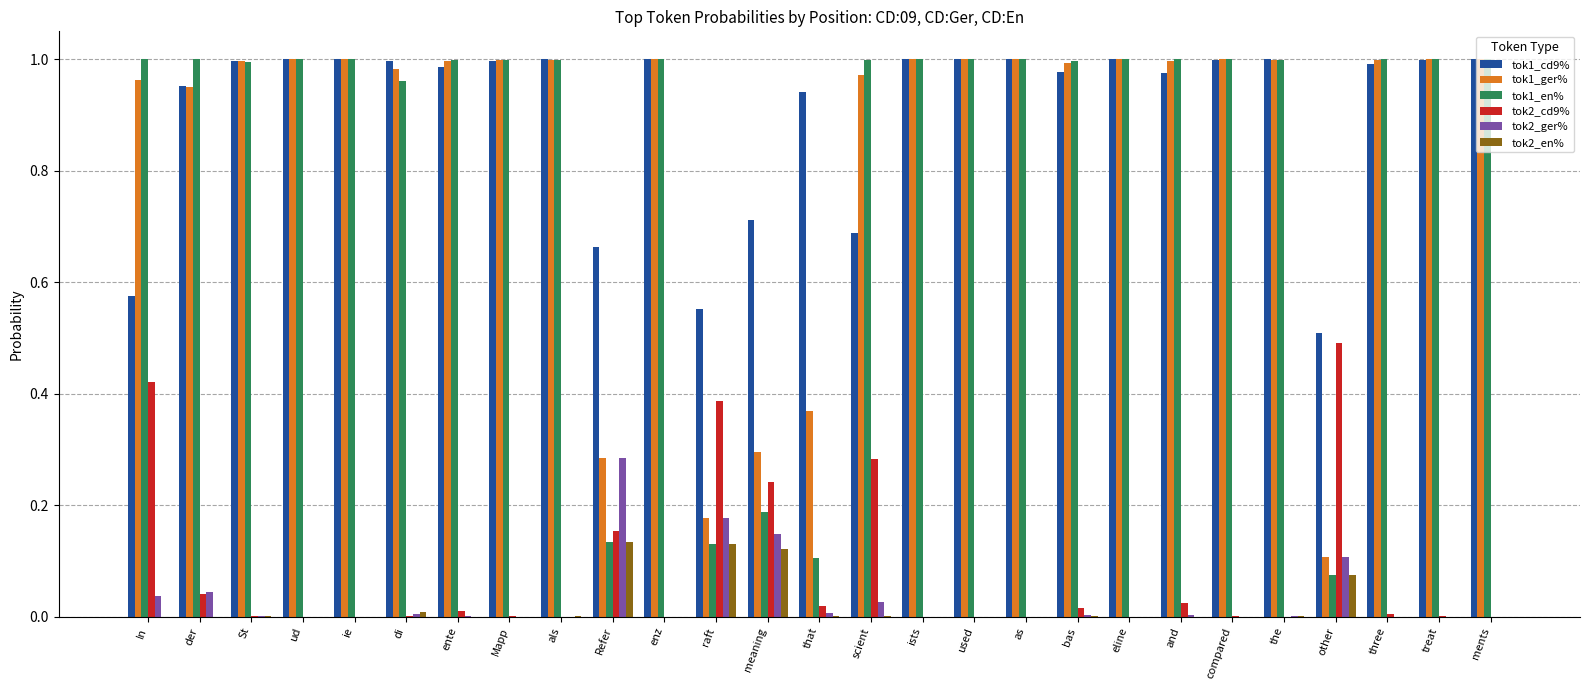

What is the sum of the tok1_ger% values at treat and scient?

2.0